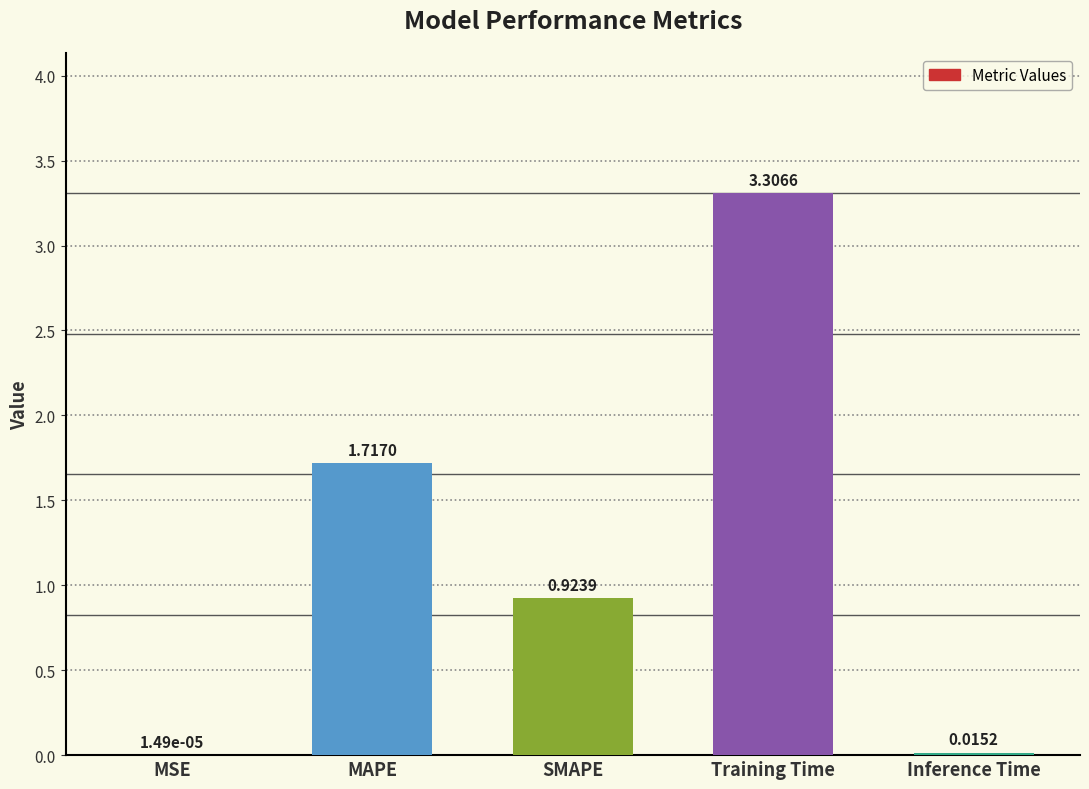

At which category does the chart reach its peak across all series?

Training Time